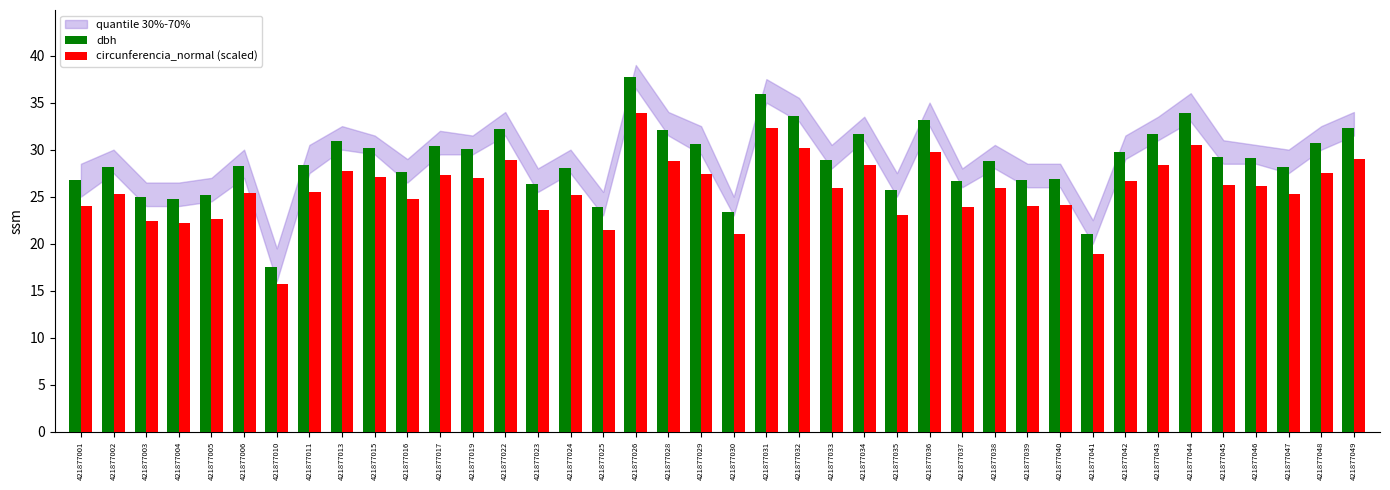

What value does the dbh series have at 421877003?

25.0